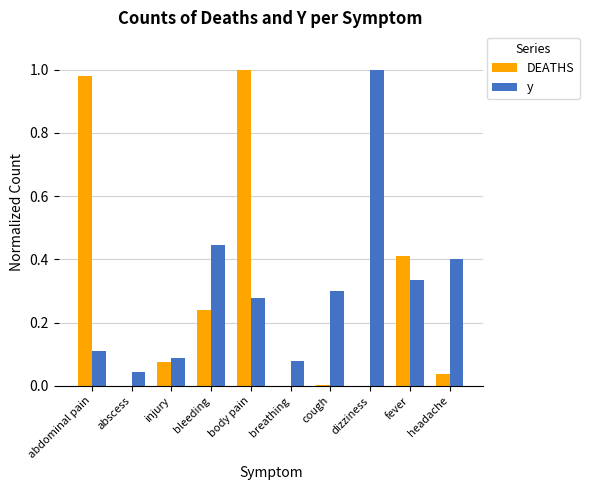

At which category is the sum across all series the highest?

body pain